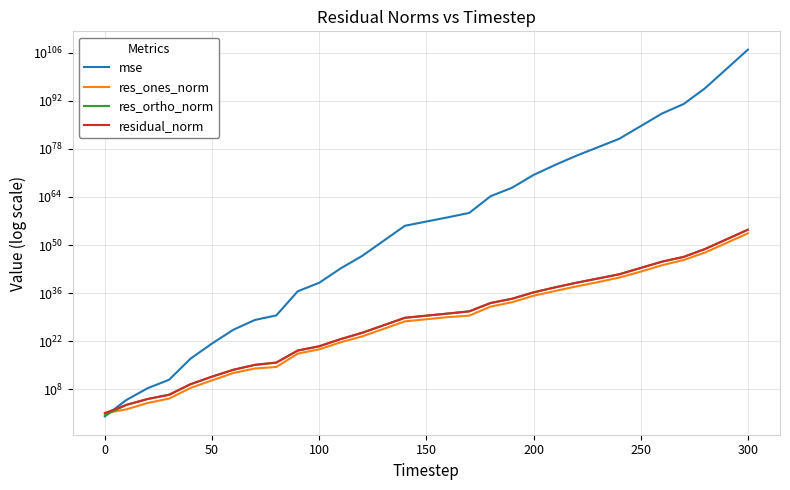

The res_ones_norm series shows 3606630258546815927841615662546944.0 at 19. True or false?

False